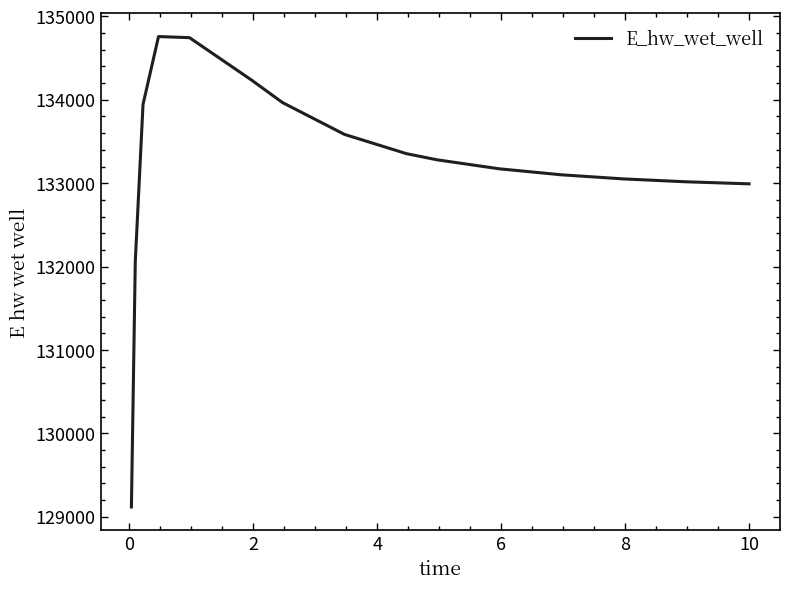

What is the greatest value displayed?

134758.1